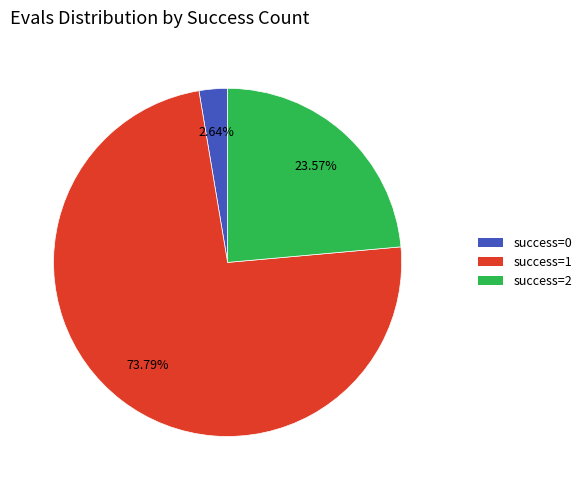

Count the number of slices in the pie.

3